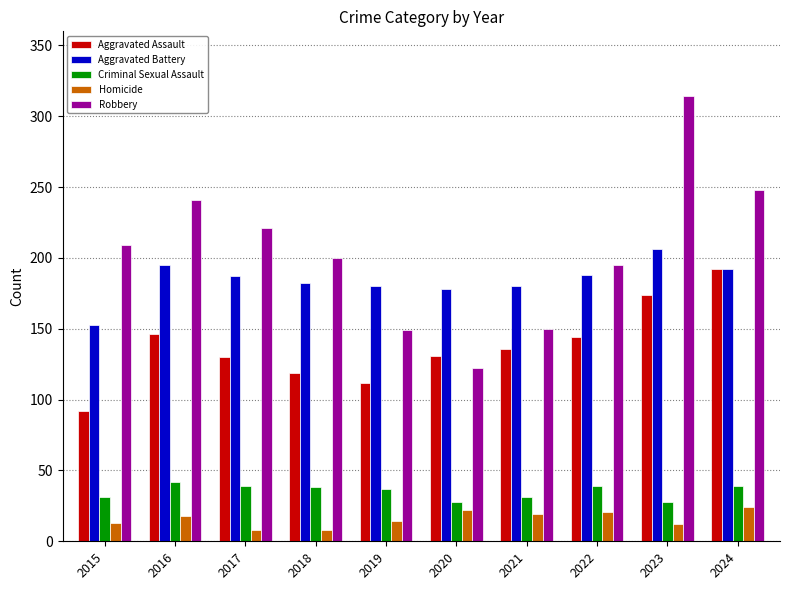

What is the sum of the Aggravated Battery values at 2023 and 2022?

394